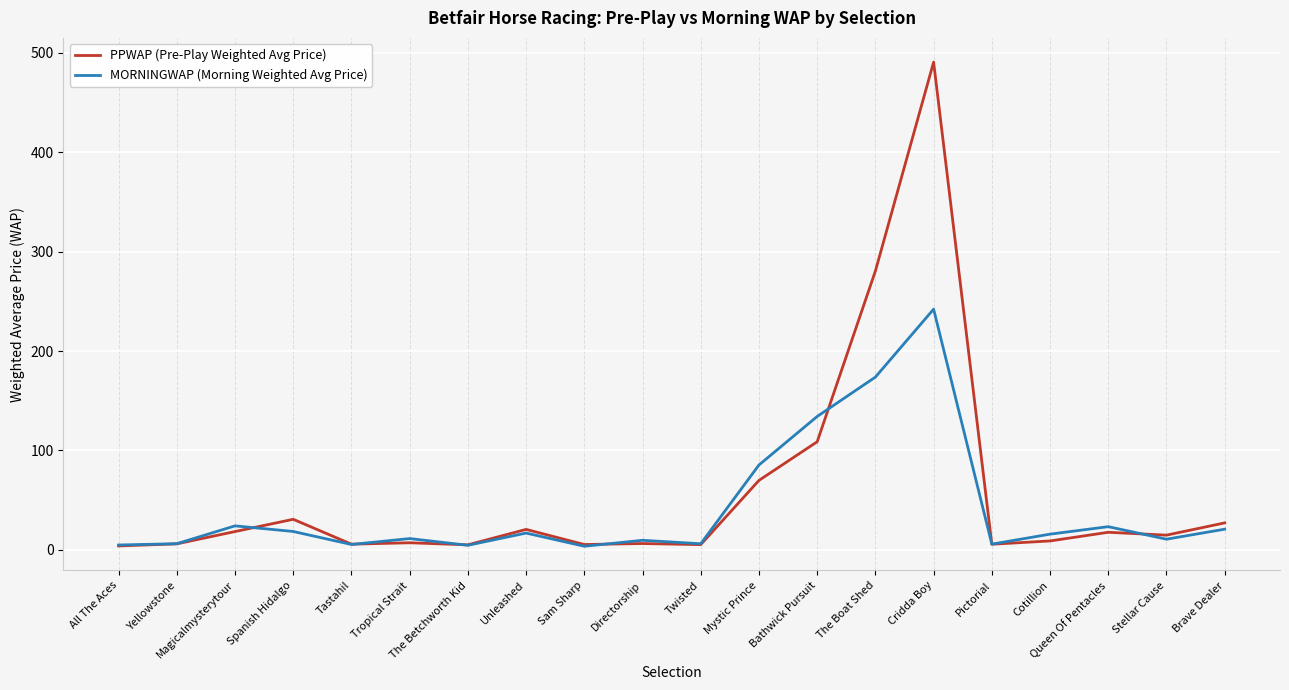

Does the chart display data point markers on the line(s)?

No